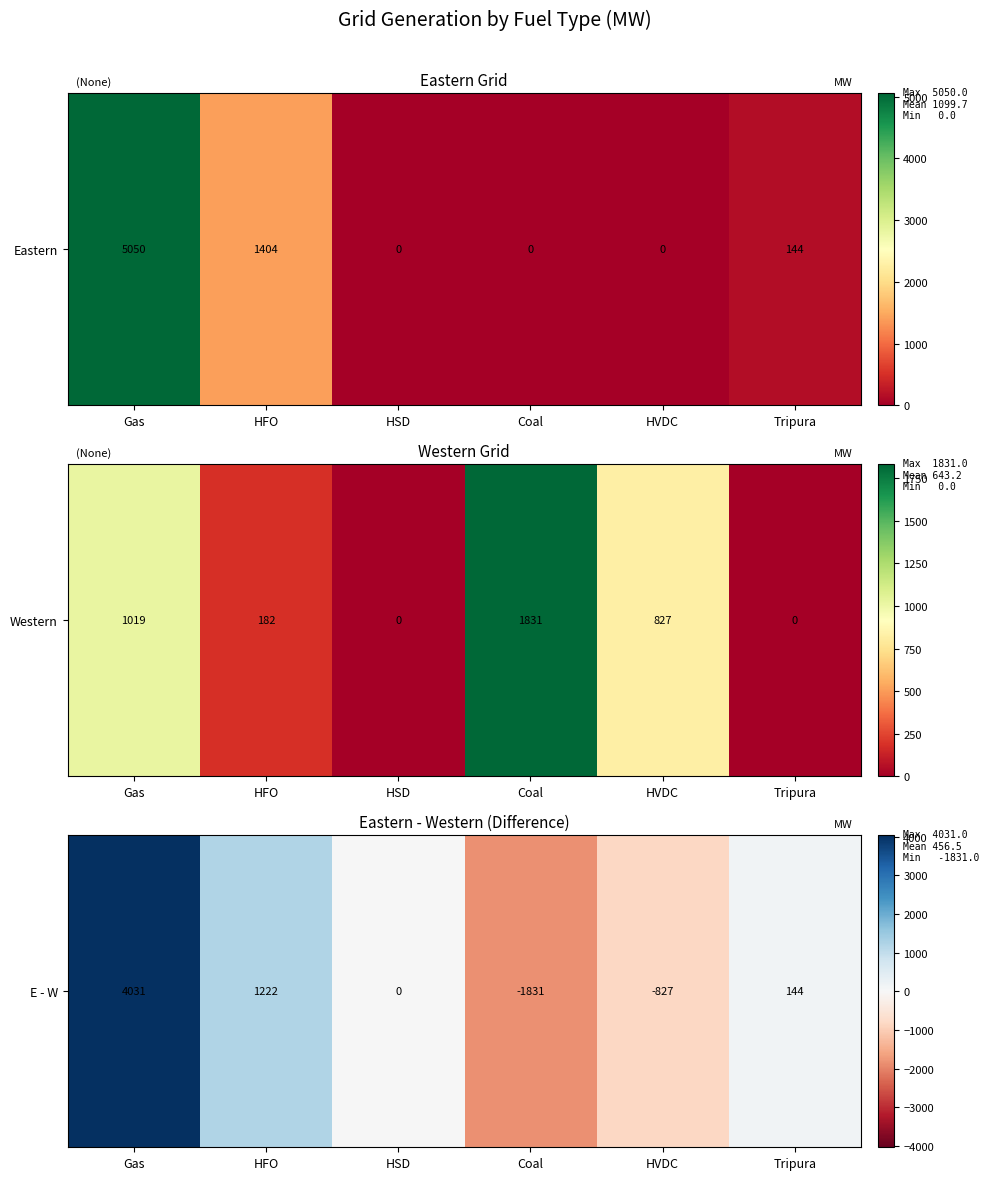

The chart shows a value of 0 at HSD. True or false?

True